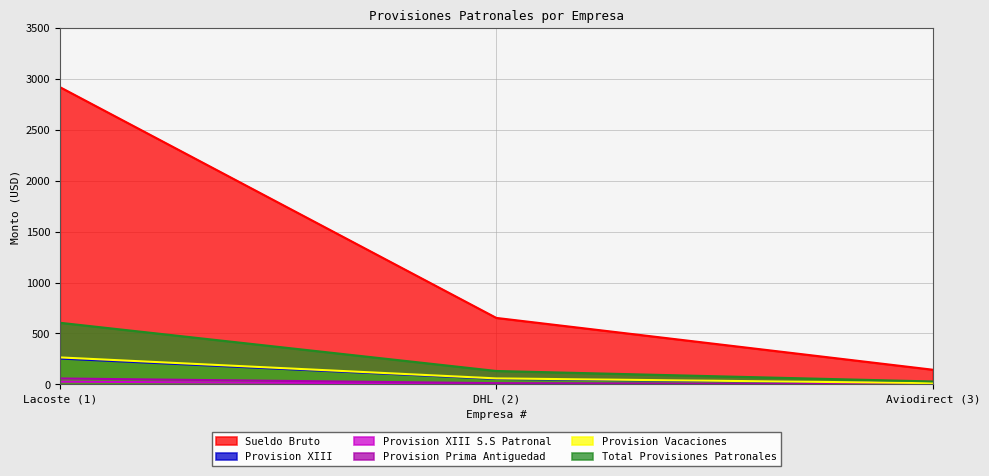

Between Lacoste (1) and DHL (2), which series saw the biggest shift?

Sueldo Bruto